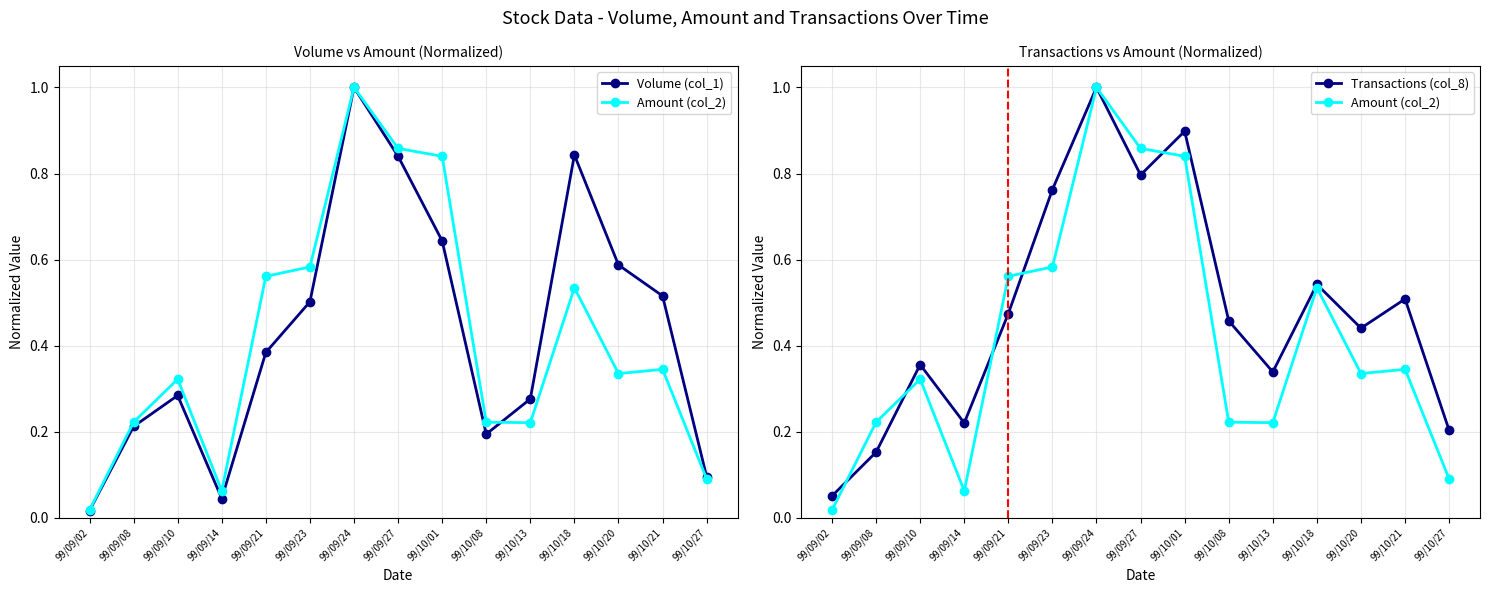

How many categories are shown in the chart?

15